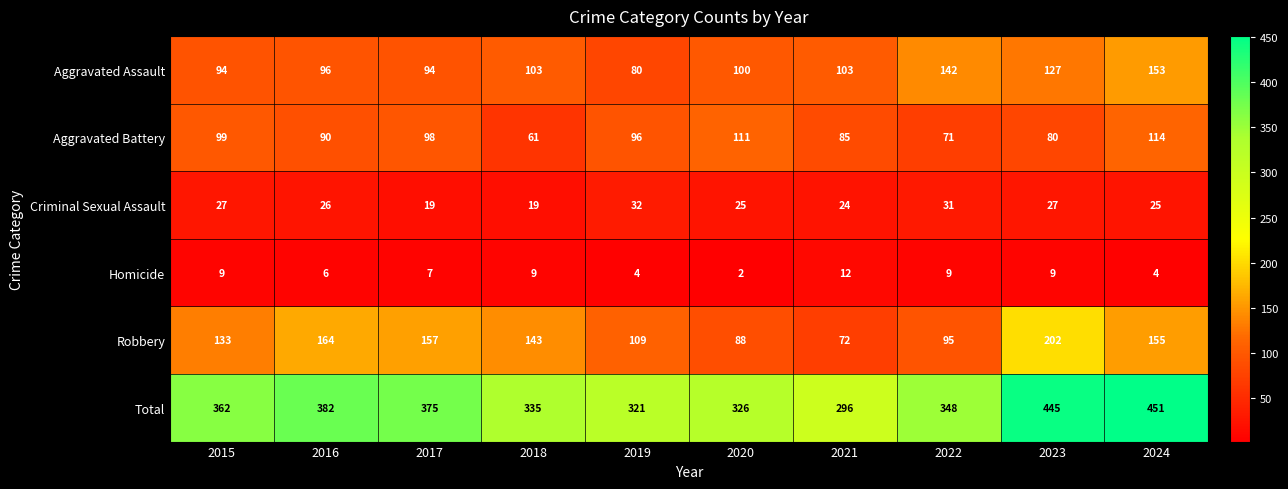

What is the total value across all series at 2016?

764